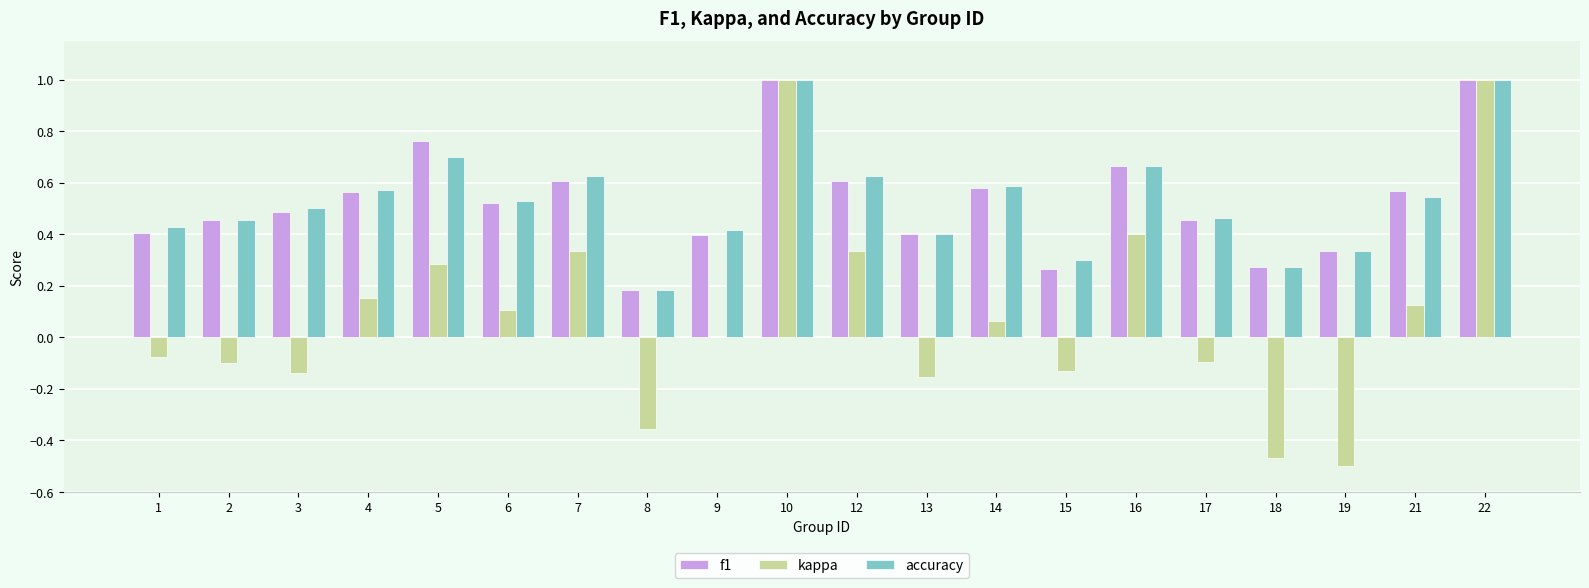

The value of accuracy at 22 is 1.0. True or false?

True